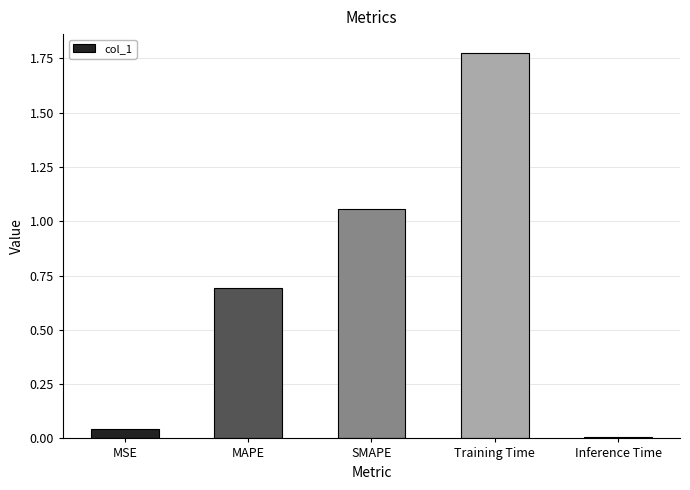

What is the label of the 5th bar from the left?

Inference Time